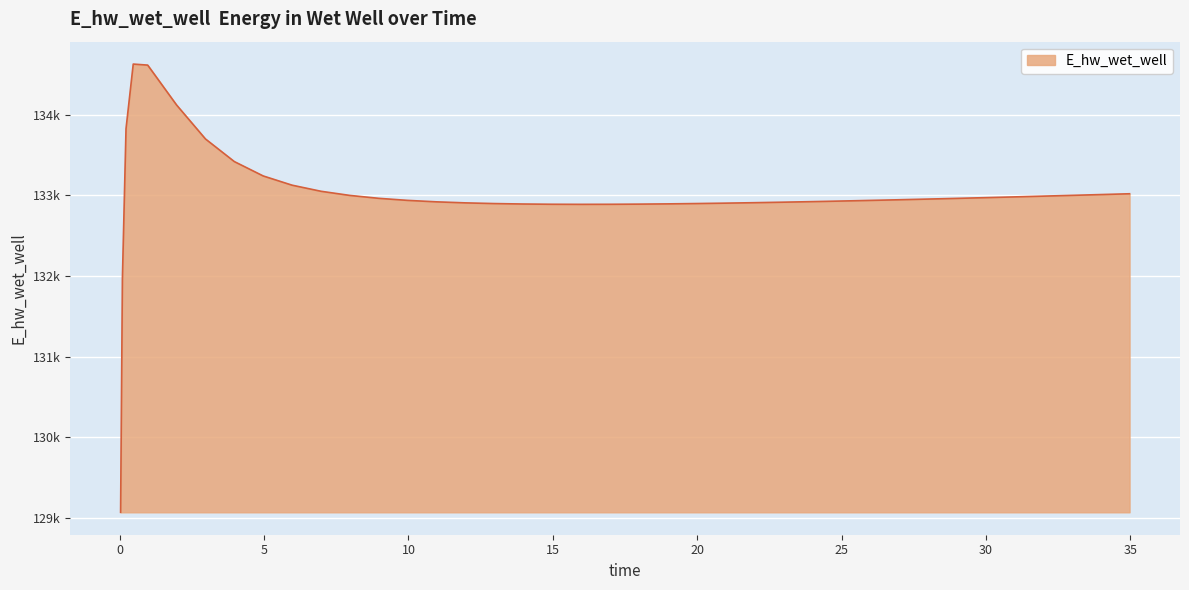

What is the value of the 34th point from the left?

132962.7